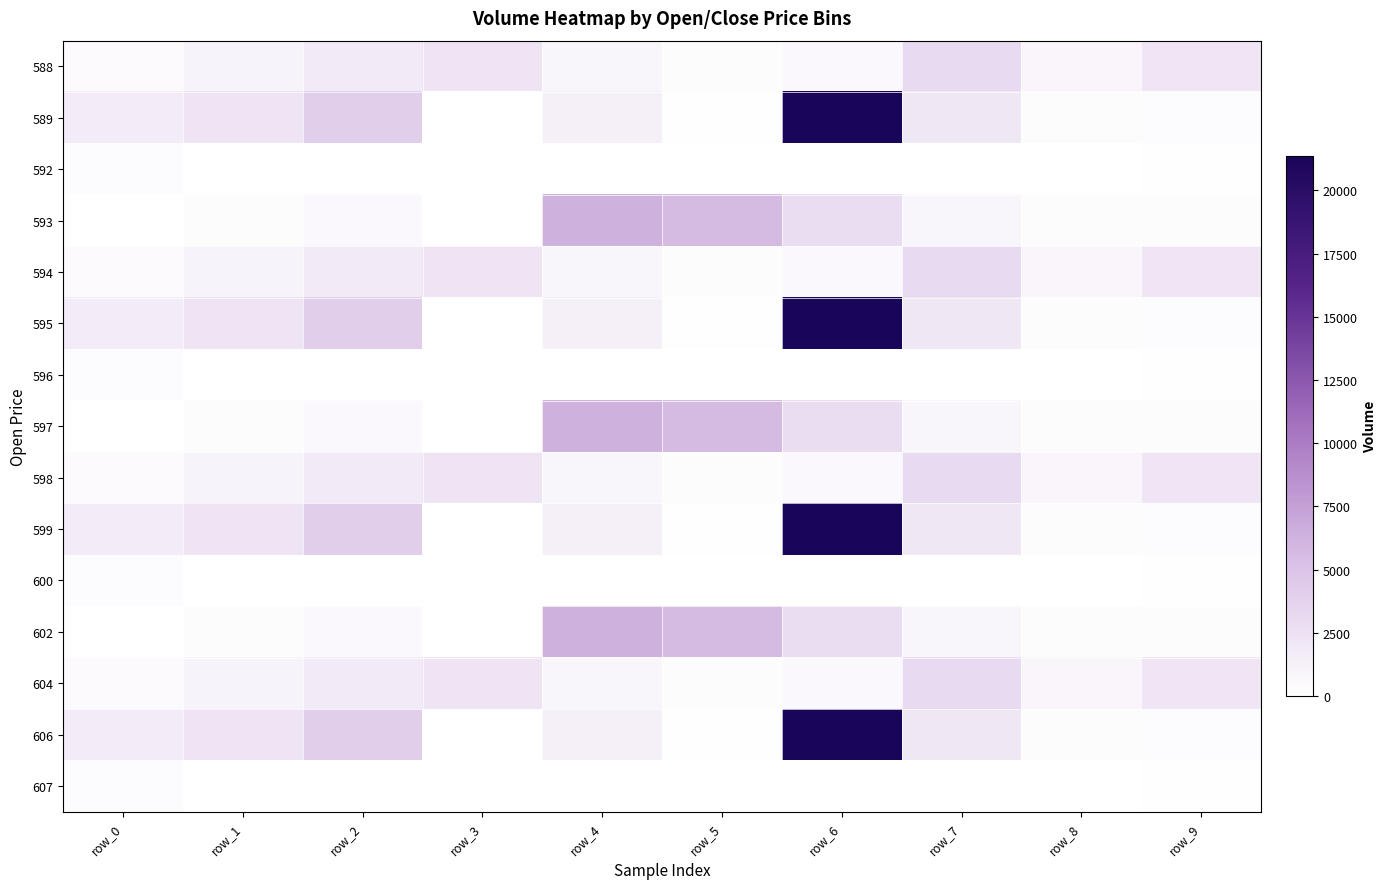

At which category is the sum across all series the highest?

row_6